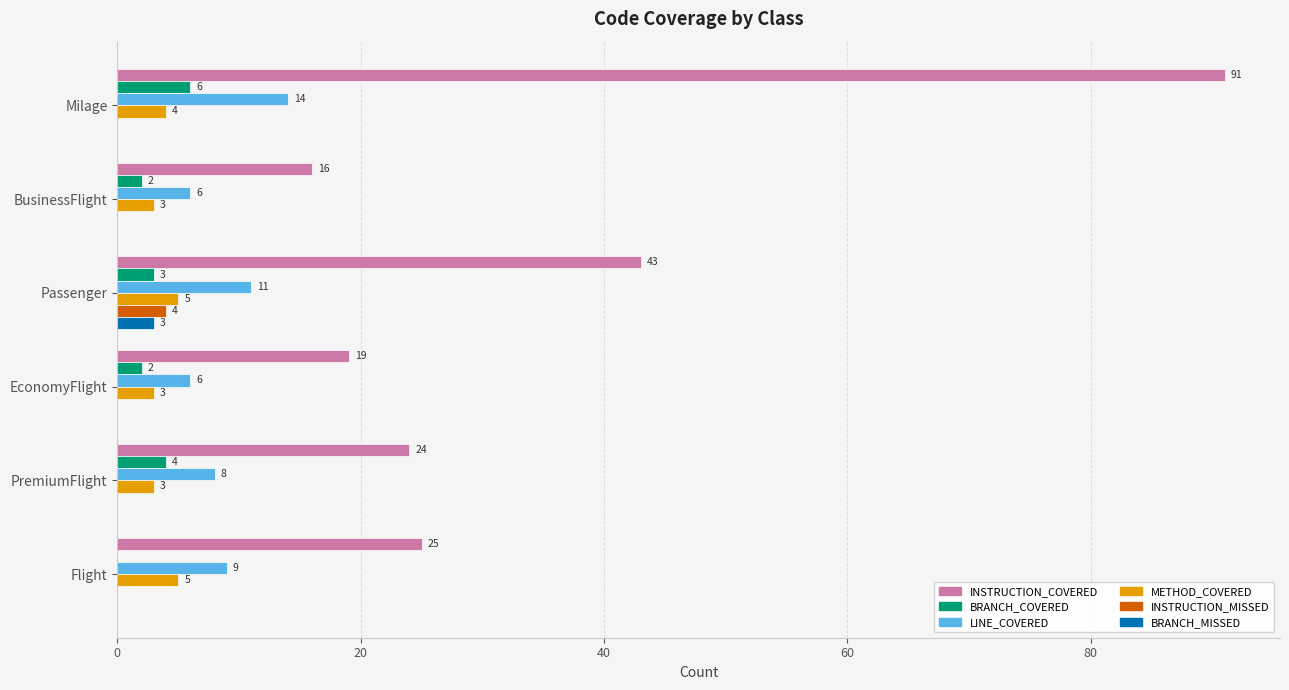

Which series has the largest total across all categories?

INSTRUCTION_COVERED